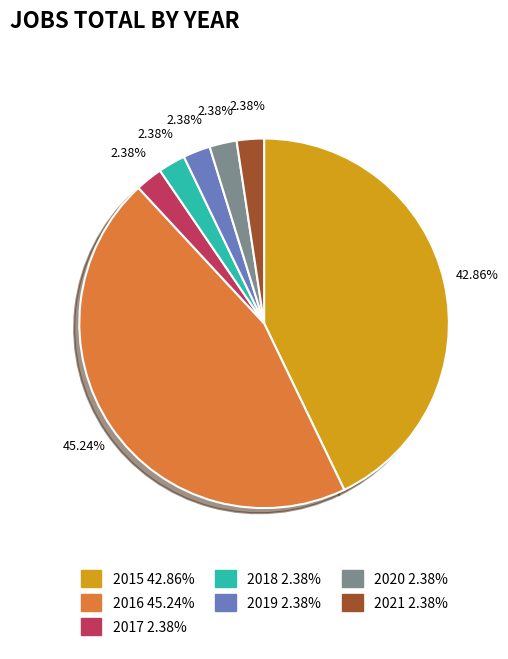

Is there any slice that represents more than half of the pie?

No